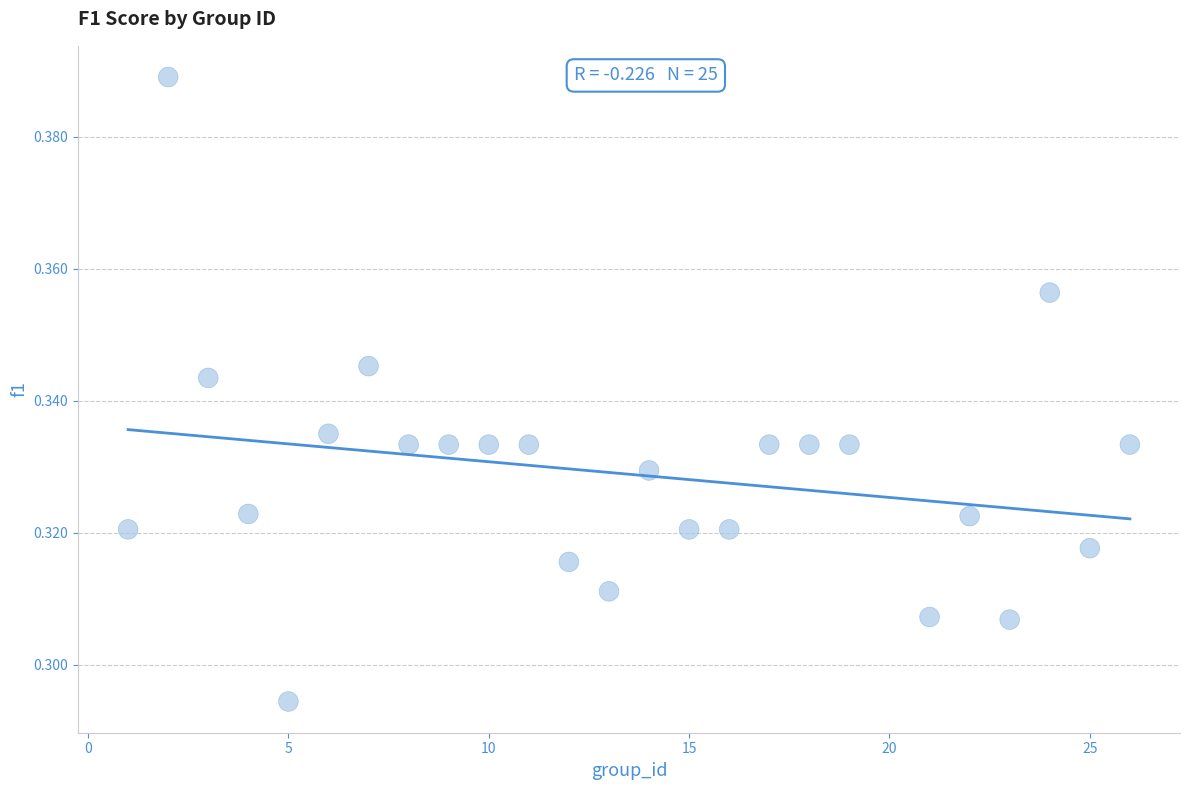

What is the range of X values (max minus min)?

25.0